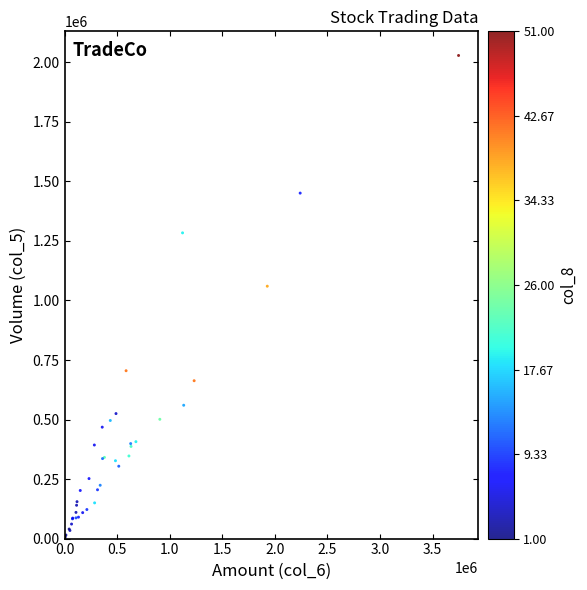

What Y value in the scatter plot is closest to 1015000?

1060000